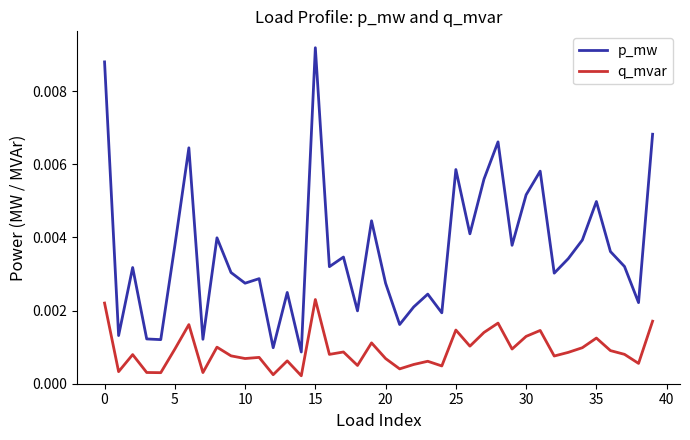

True or false: p_mw and q_mvar cross at least once.

False